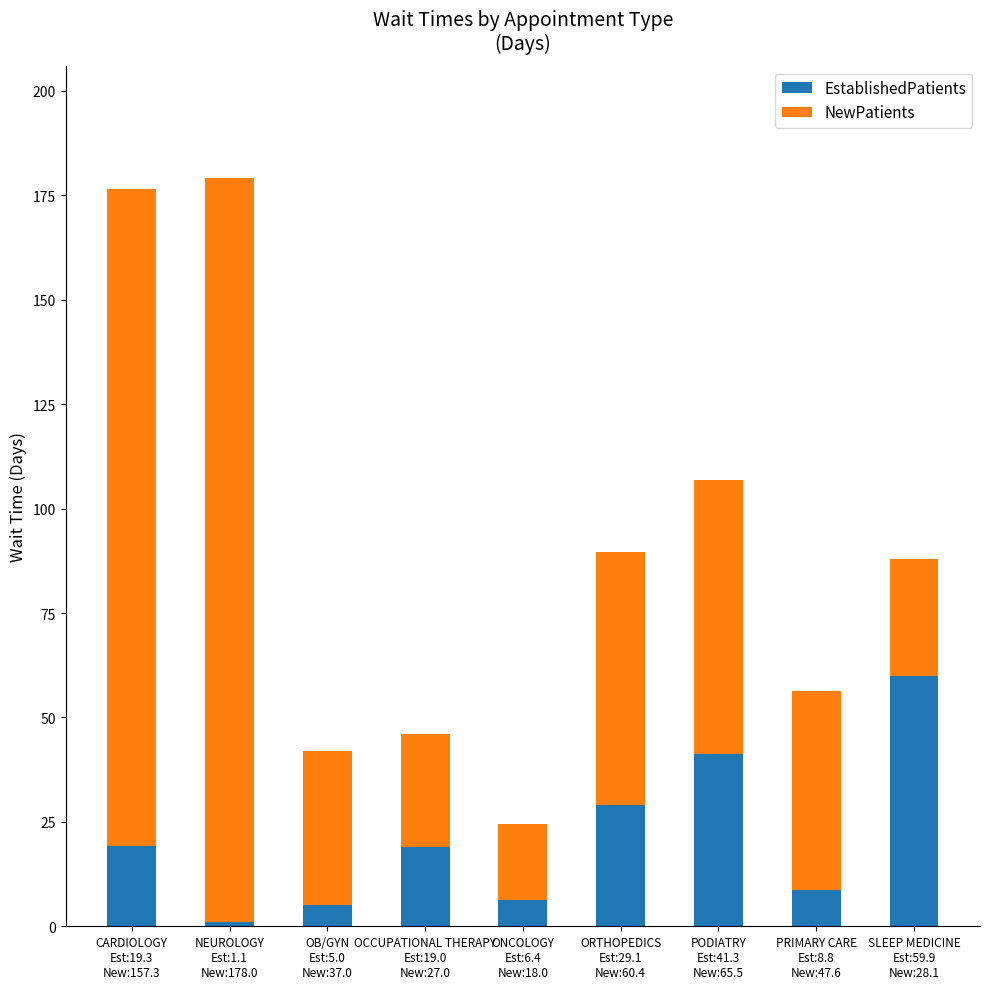

What is the maximum value for EstablishedPatients?

59.9